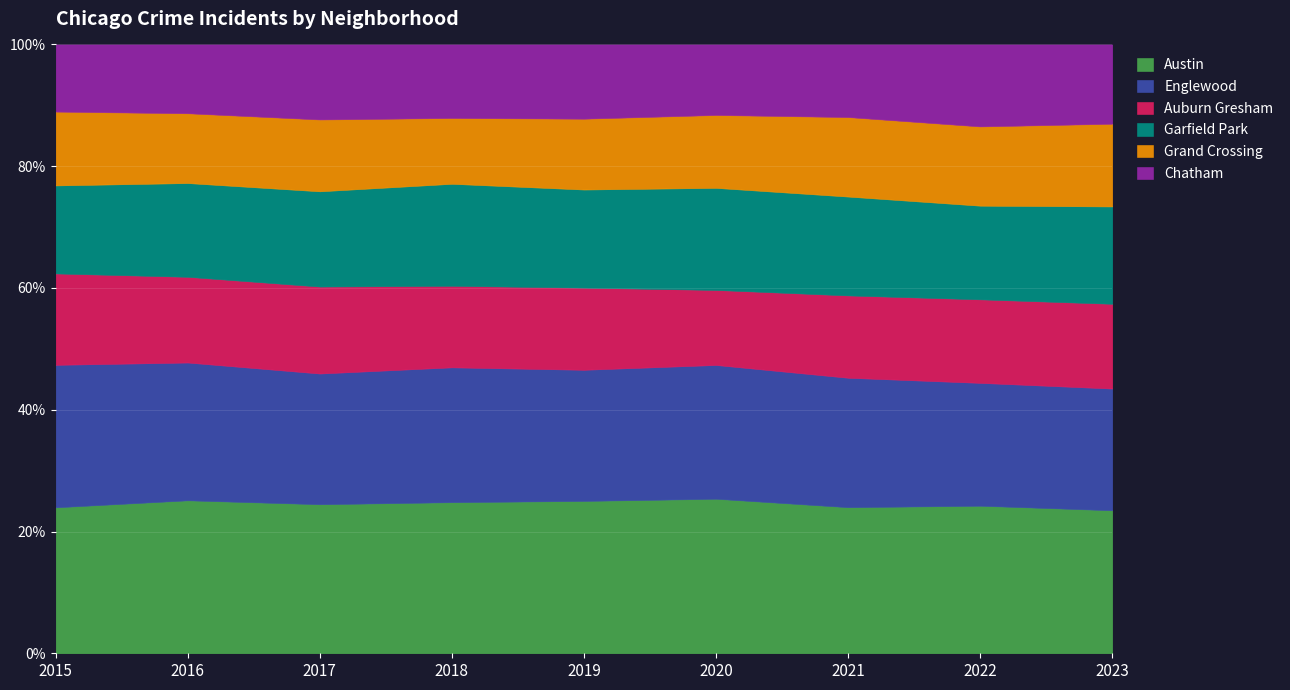

Reading left to right, what are all the values shown in this chart?

Austin: 4770	5481	5096	5163	5008	4556	3970	4743	3491
Englewood: 4658	4938	4470	4608	4310	3945	3518	3950	2972
Auburn Gresham: 2987	3071	2973	2787	2700	2212	2237	2685	2069
Garfield Park: 2877	3360	3257	3485	3225	3010	2687	3011	2377
Grand Crossing: 2413	2500	2456	2249	2328	2149	2160	2547	2019
Chatham: 2195	2467	2566	2513	2441	2080	1974	2636	1936